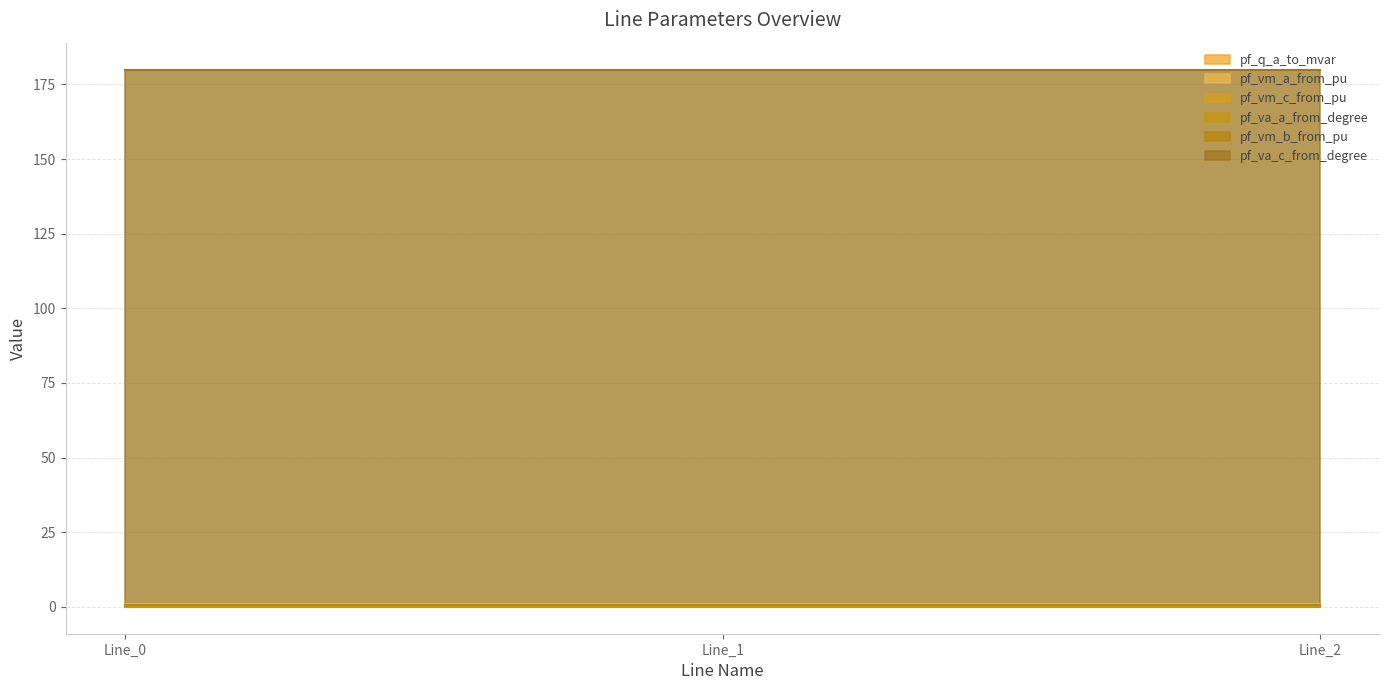

What is the approximate value of pf_va_c_from_degree at Line_1?

180.0